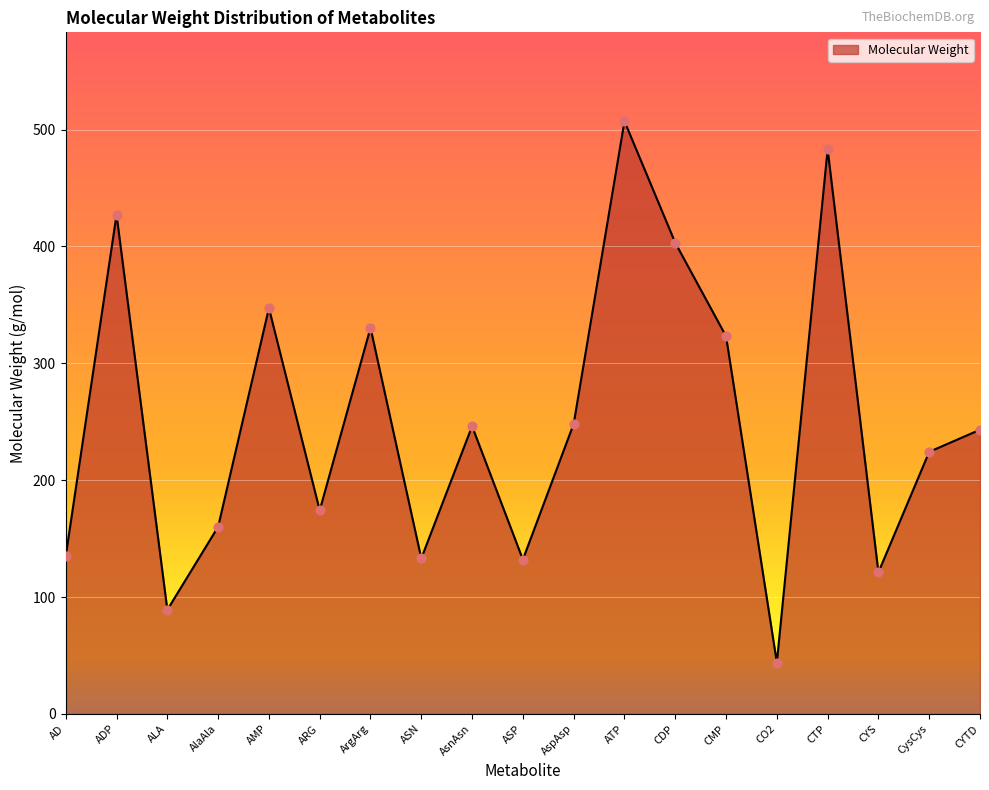

What is the ratio of the value at CysCys to the value at AlaAla?

1.4